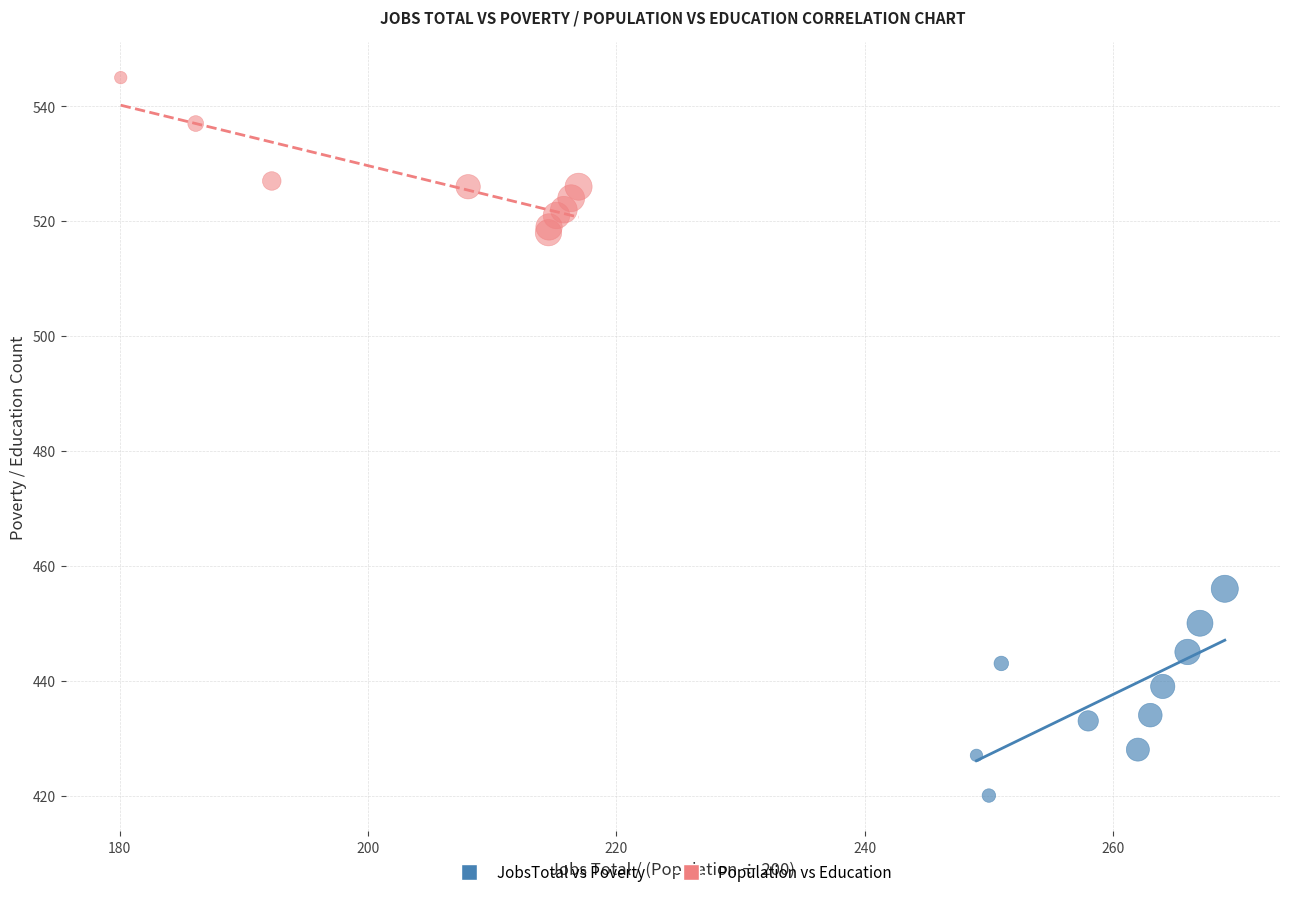

Which series reaches the minimum Y coordinate?

JobsTotal vs Poverty